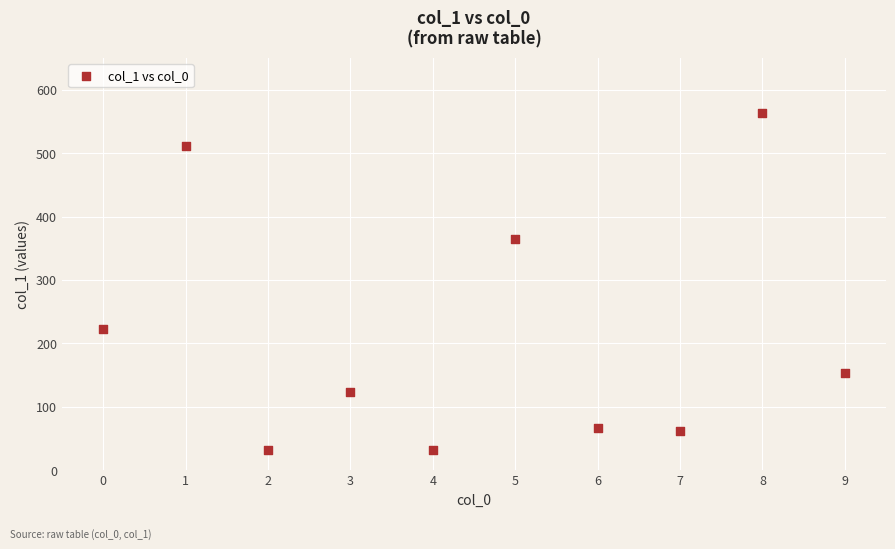

What is the range of Y values (max minus min)?

533